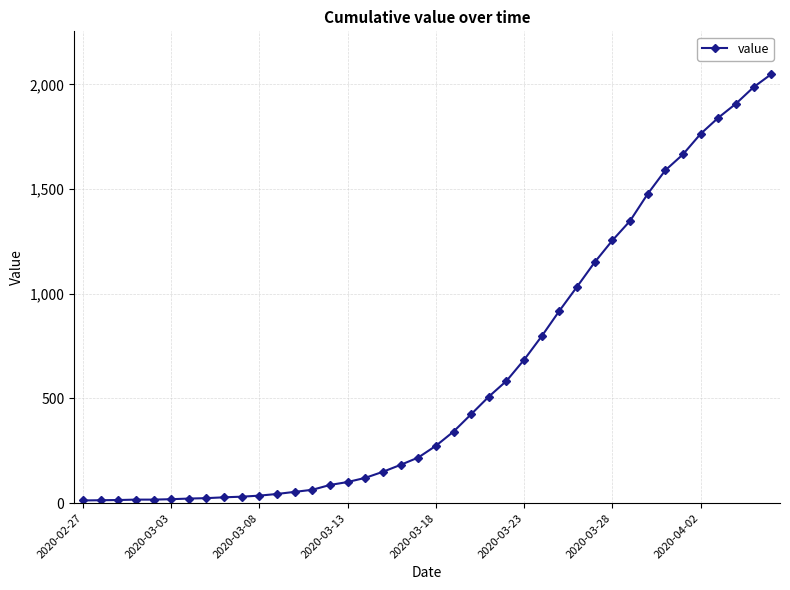

What is the greatest value displayed?

2049